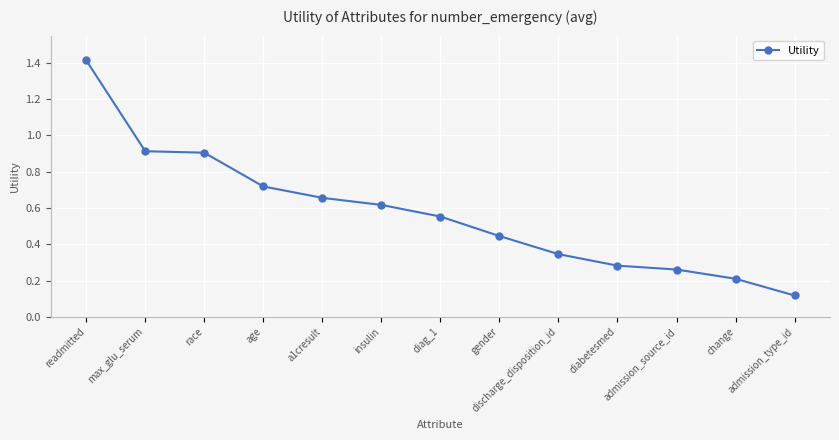

What is the sum of all values?

7.4